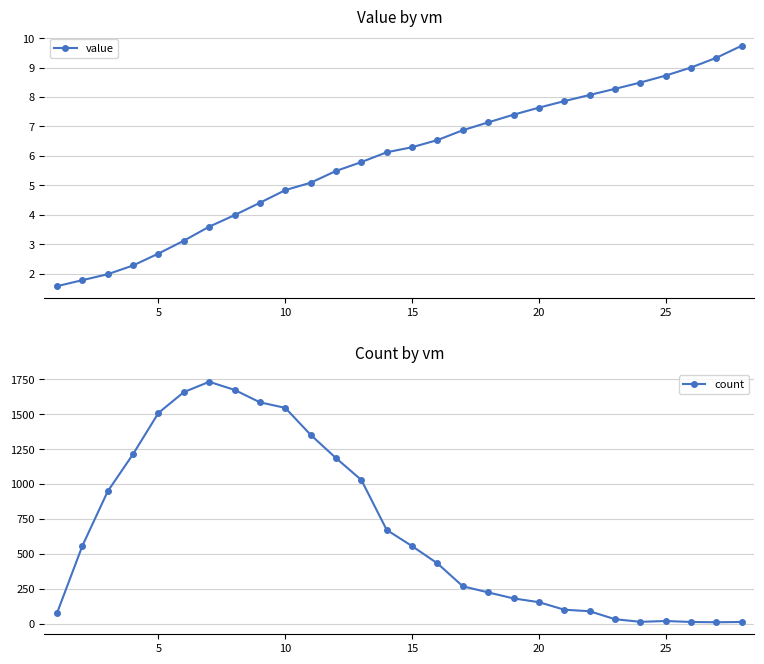

Is it true that value equals 1.3 at 10?

False